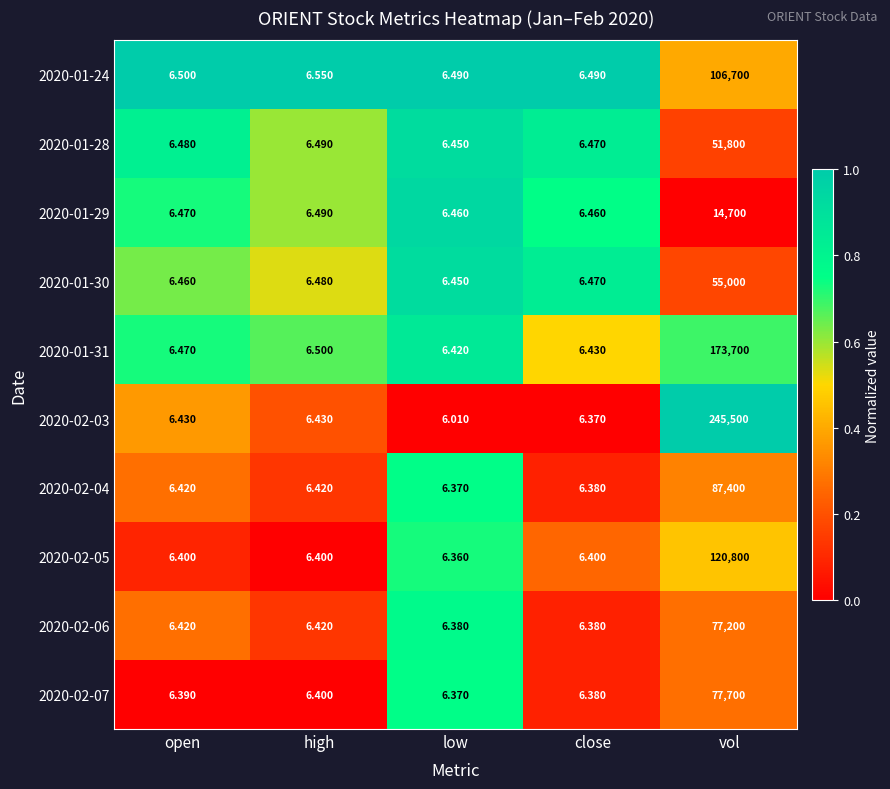

At which category is the sum across all series the highest?

vol